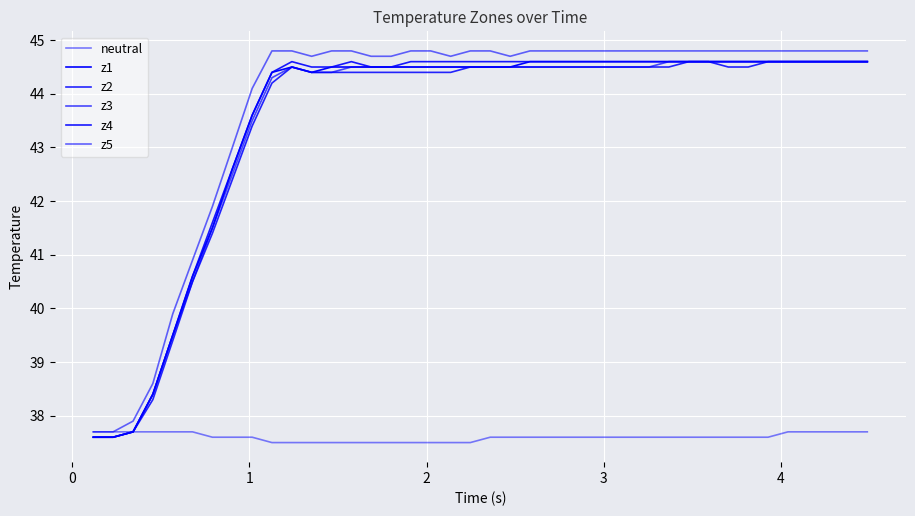

Does the chart have visible grid lines?

Yes